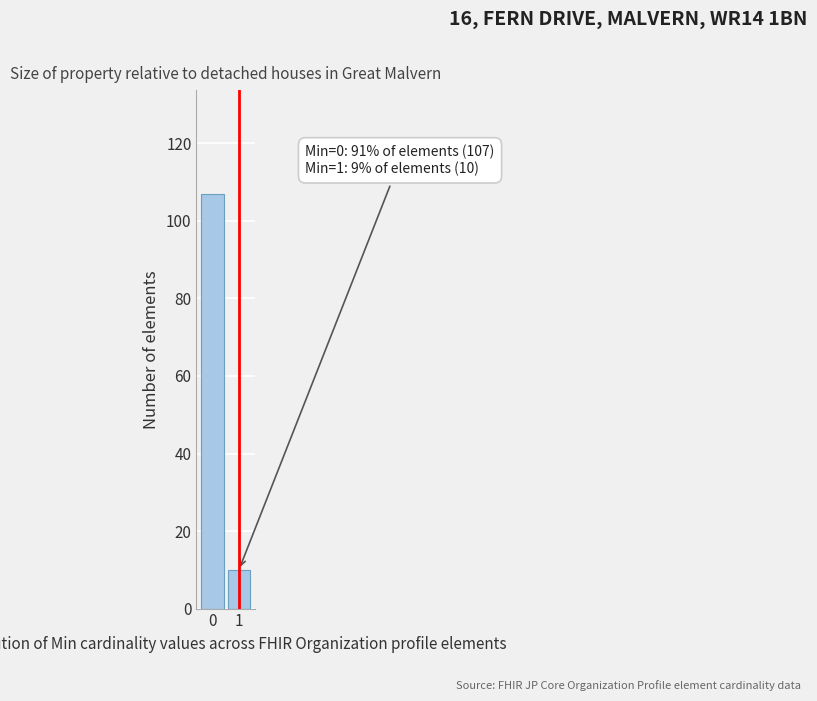

Reading right to left, list all the values displayed in this chart.

10	107